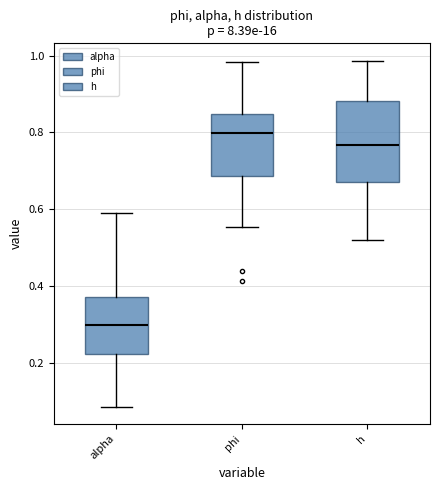

Comparing the boxes themselves (not the whiskers), which one is the tallest?

h